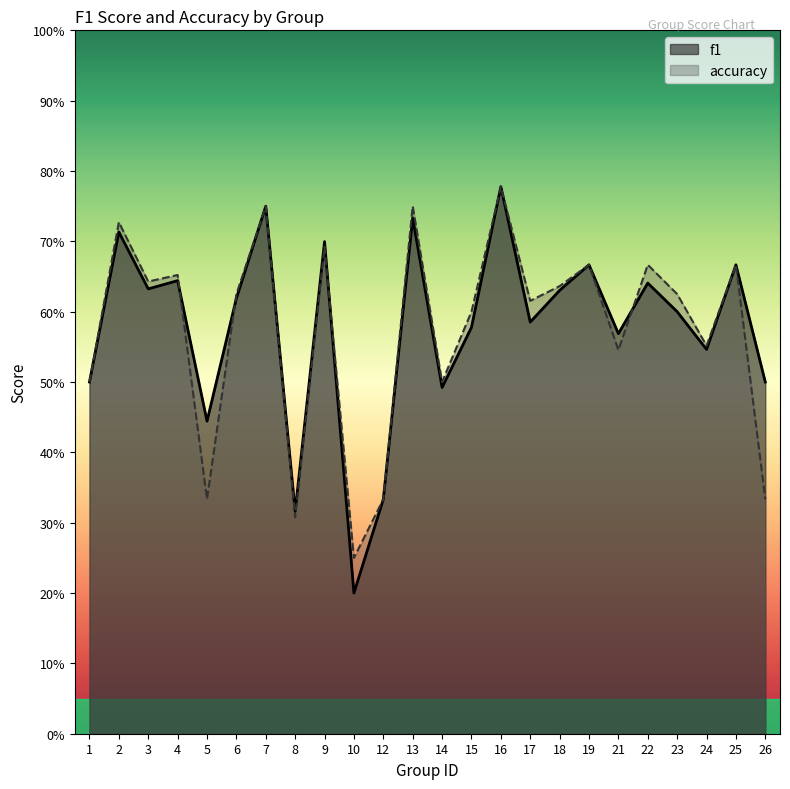

What are all the series names shown in the legend?

f1, accuracy